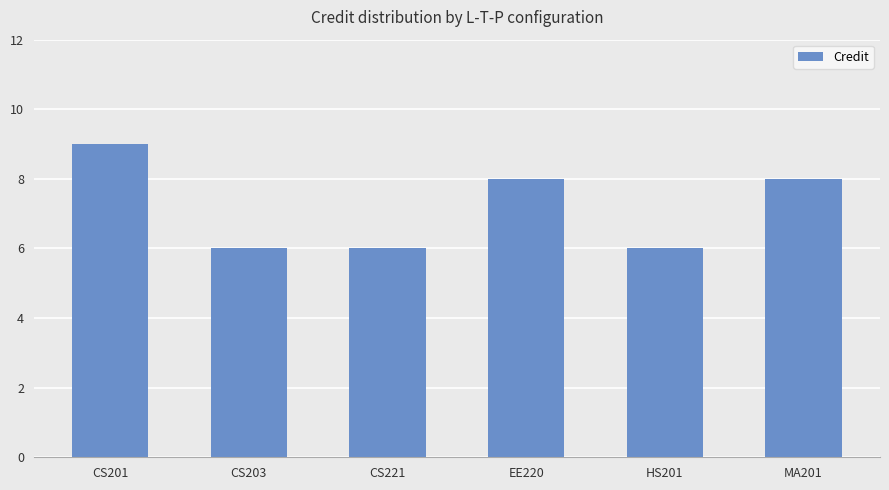

The value at HS201 is 4. True or false?

False